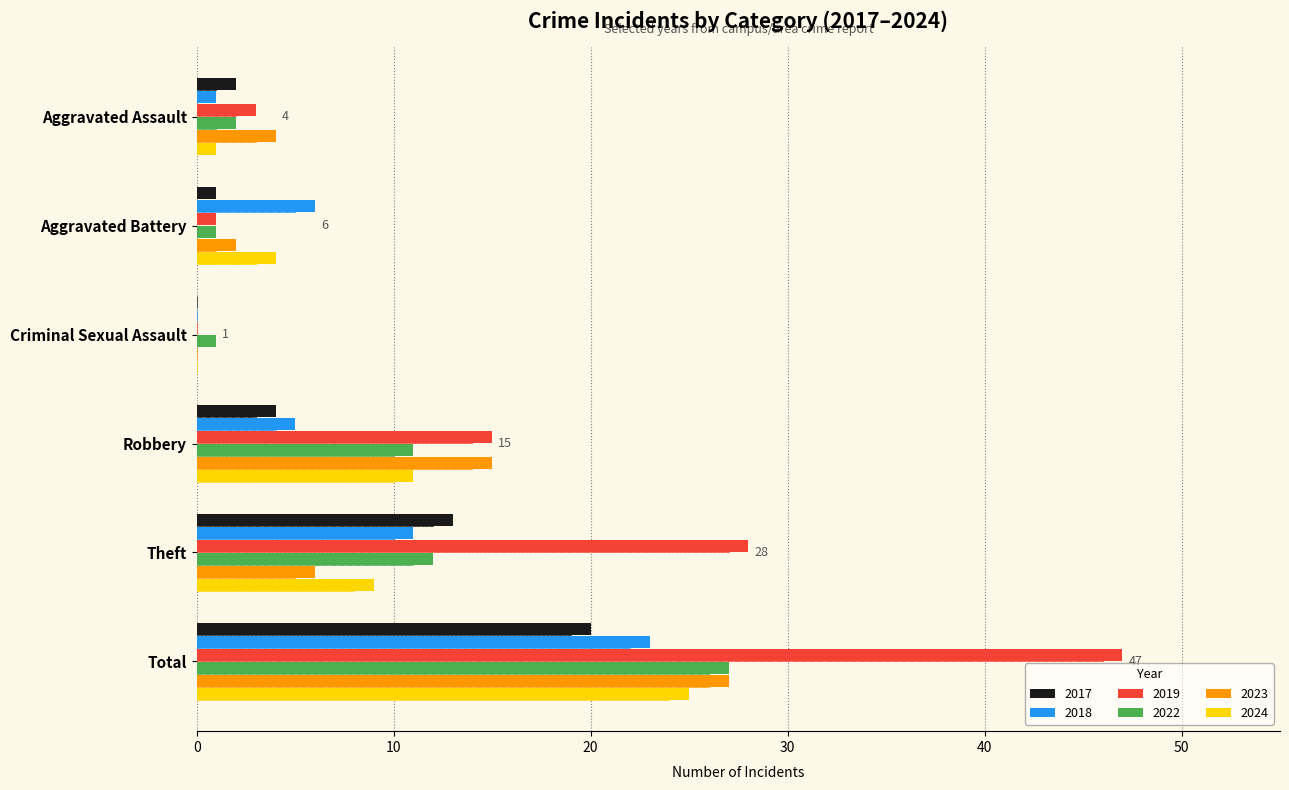

Where is 2023 nearest to the value 13?

Robbery